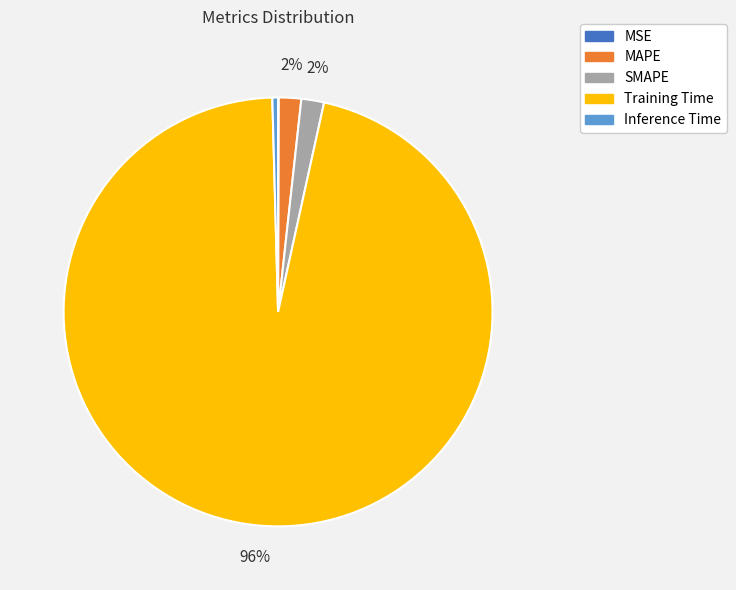

Is it true that Training Time is 96% of the pie?

True